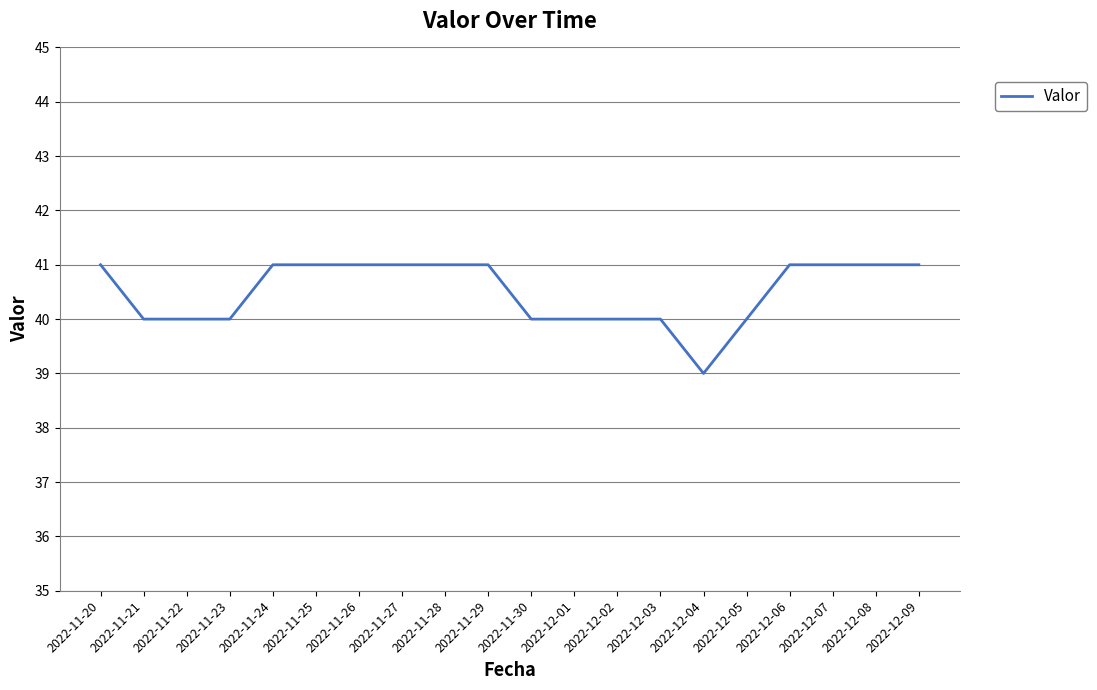

What is the difference between the second highest and minimum values?

2